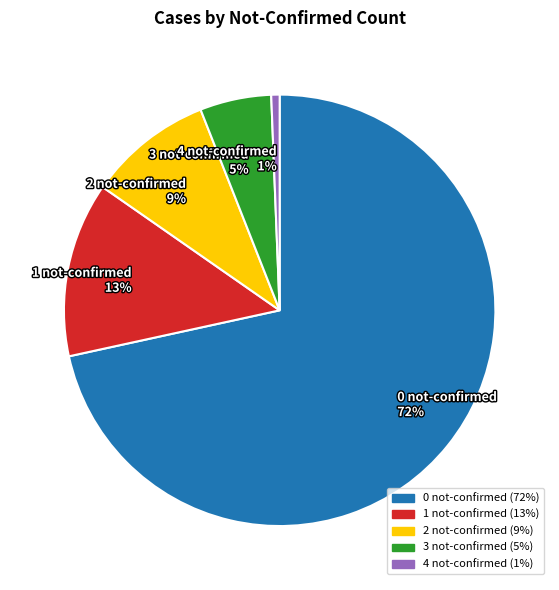

To the nearest percent, what is the difference between the largest and smallest slice percentages?

71%